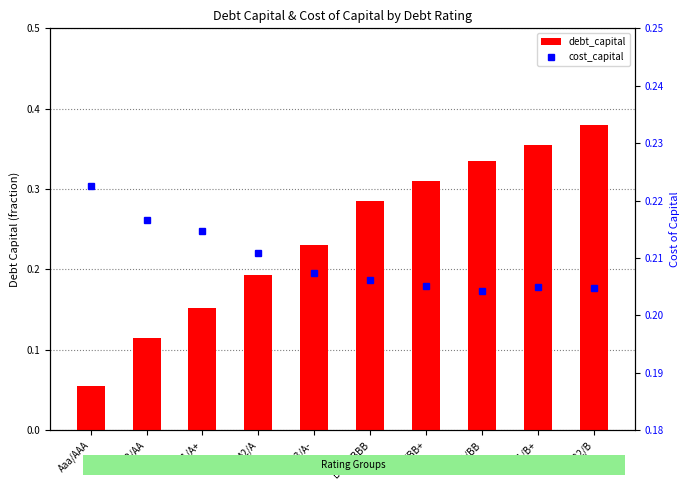

Which category has the highest value across all series?

B2/B